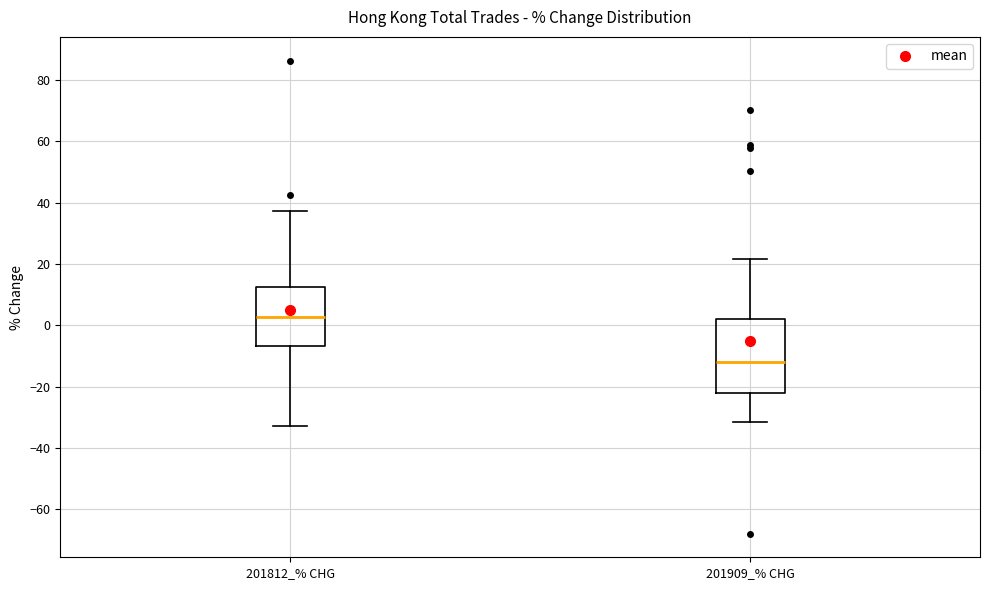

Which box's median line is the highest?

201812_% CHG